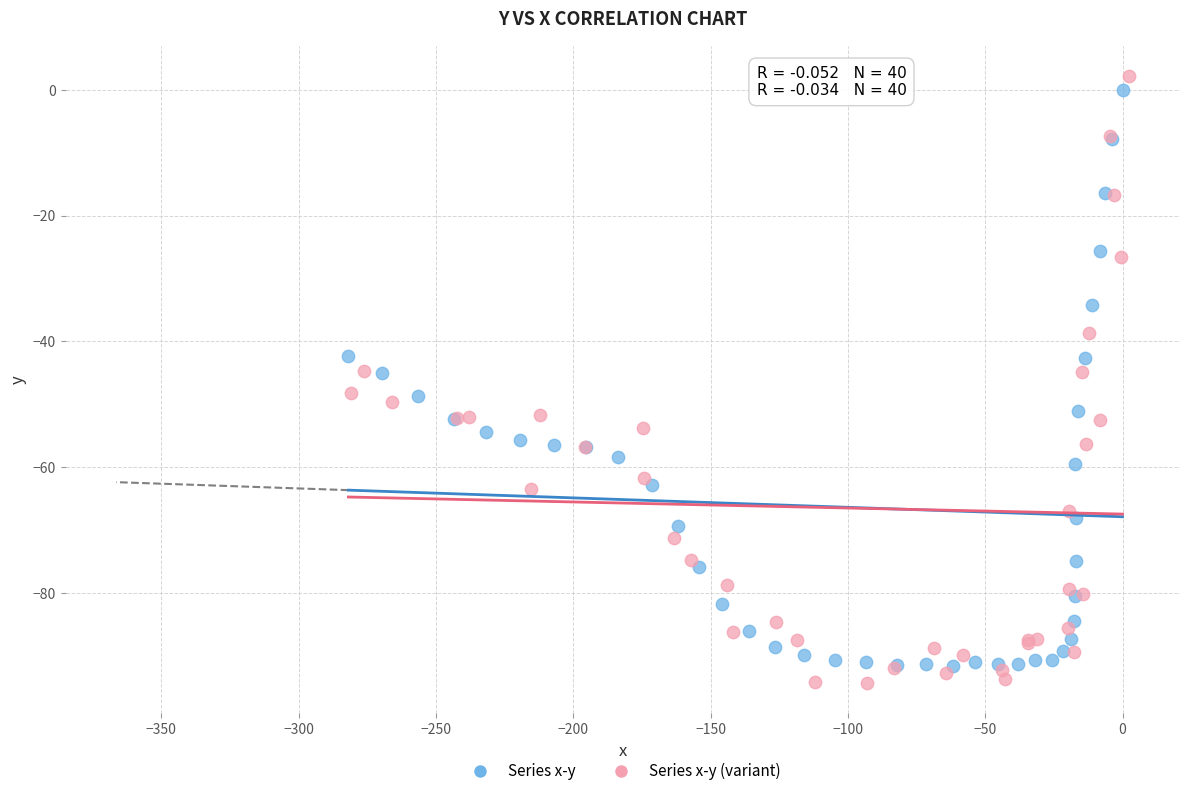

What are all the series names shown in the legend?

Series x-y, Series x-y (variant)